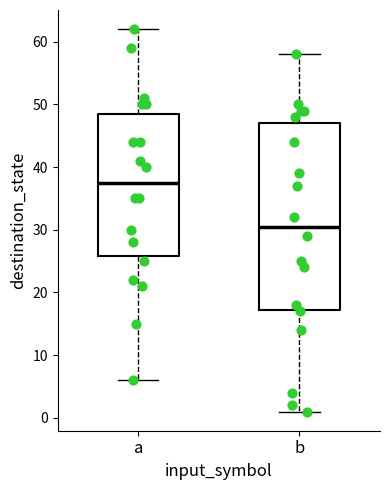

Which box has the lowest median line?

b